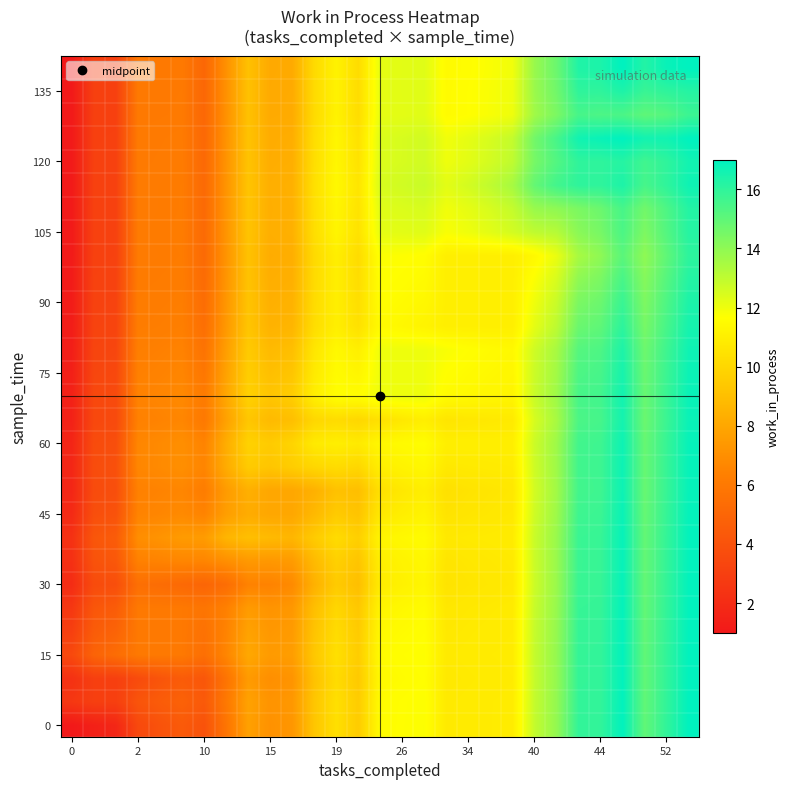

At how many categories does at least one series exceed 8?

22